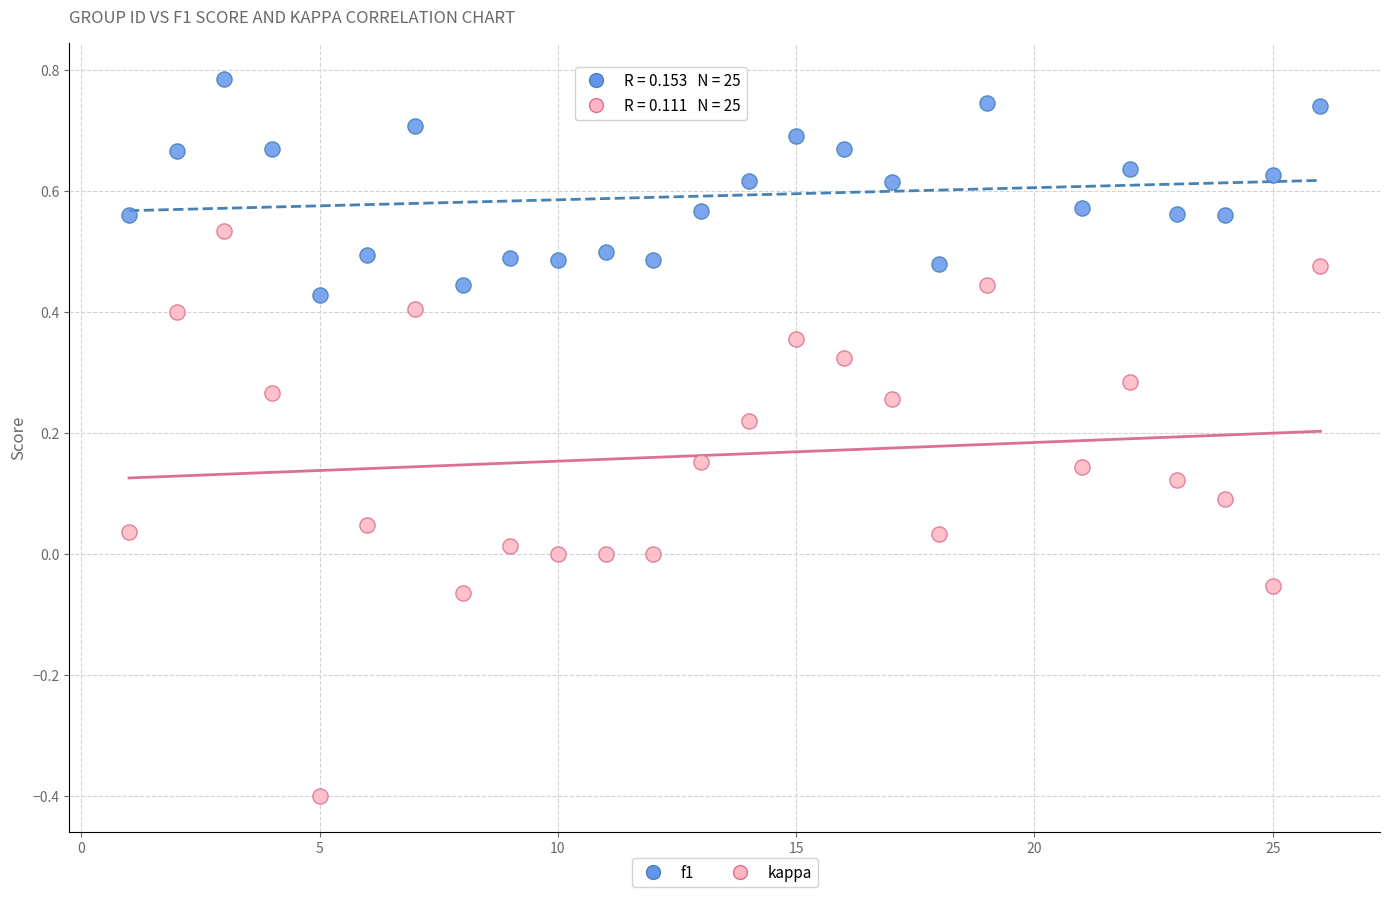

Which series reaches the maximum Y coordinate?

f1